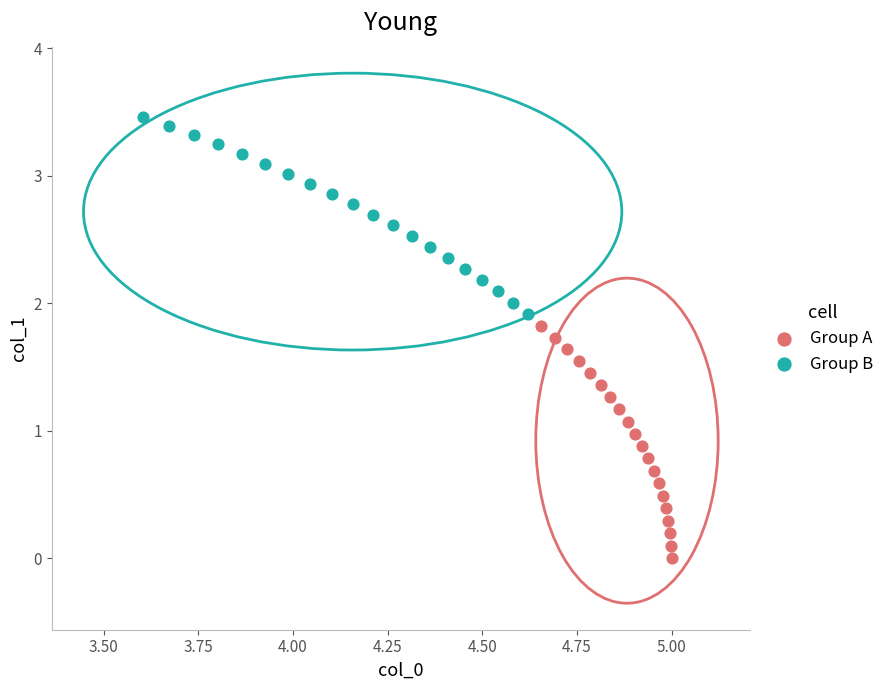

Which series contains the lowest Y value?

Group A